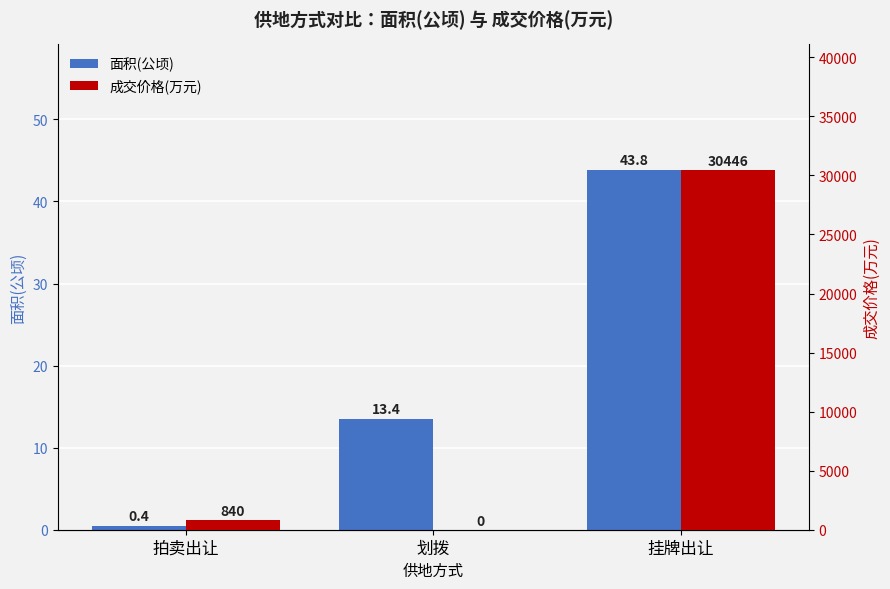

At which label does 面积(公顷) first exceed 13?

划拨